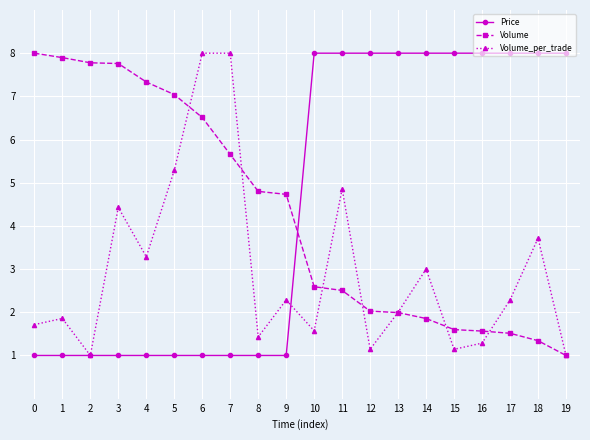

What is the minimum value shown in the chart?

1.0